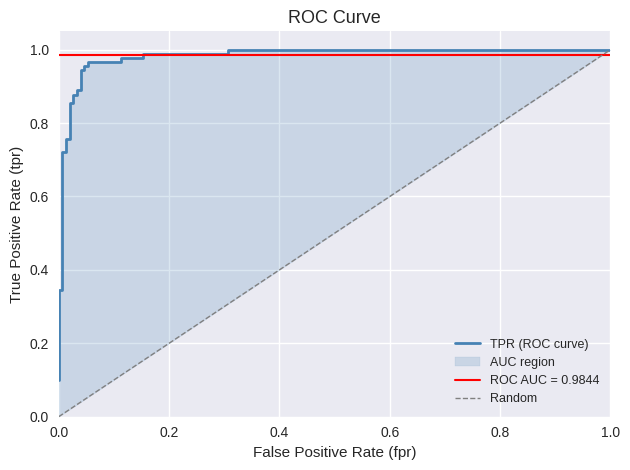

At which label is the value closest to 0?

fpr